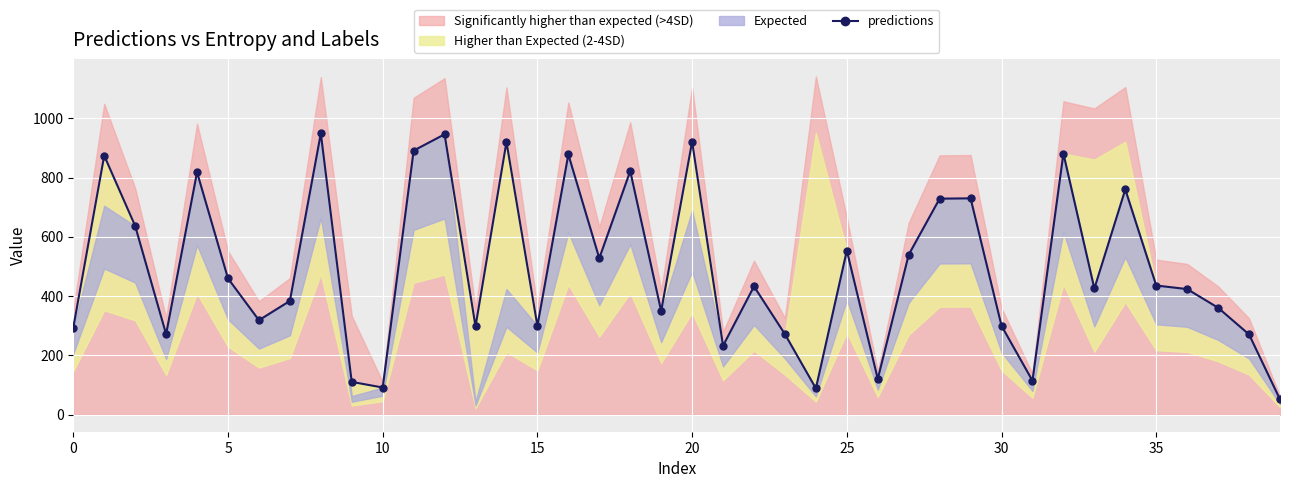

True or false: predictions has more than 1 points higher than both neighbors.

True